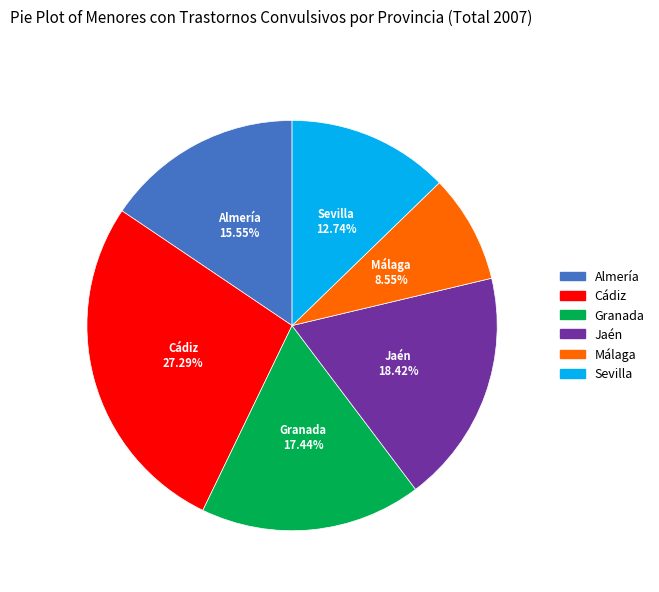

How many segments does this pie chart have?

6